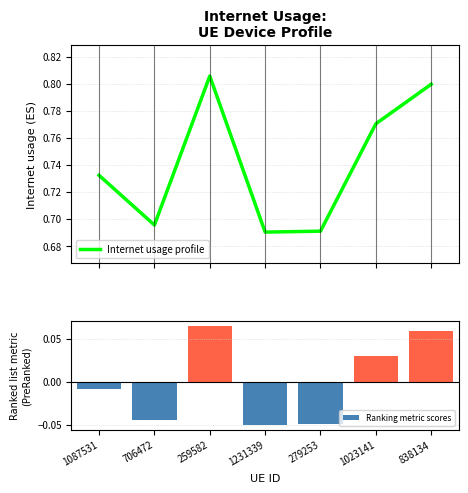

What is the sum of the Ranking metric scores values at 259582 and 1087531?

0.1